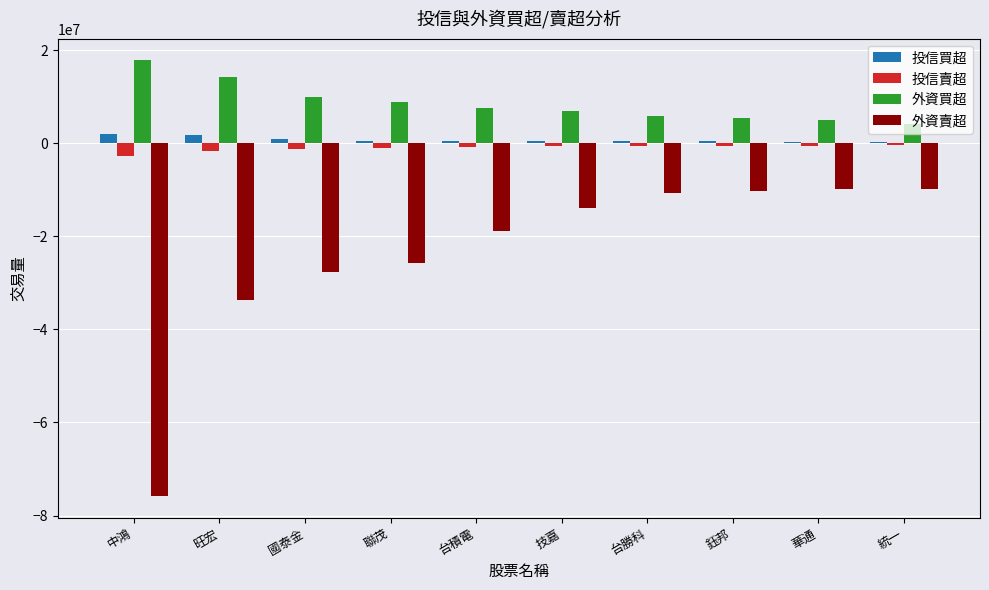

The 投信賣超 series shows -2723000 at 中鴻. True or false?

True